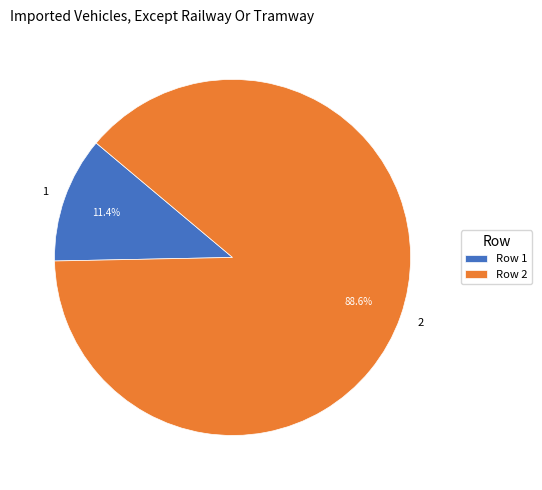

Does 1 account for over 50% of the chart?

No